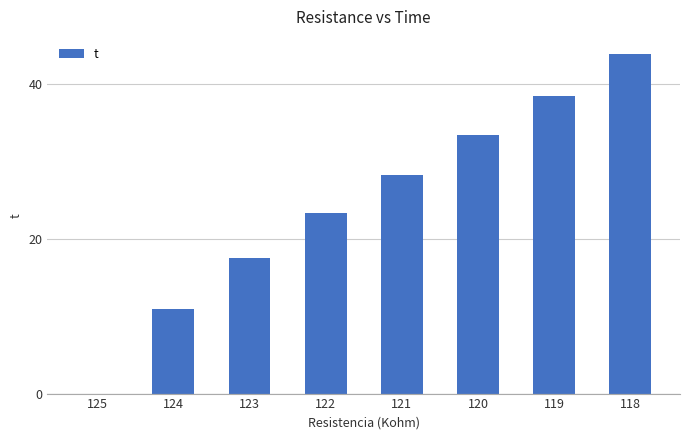

Does the chart contain stacked bars?

No